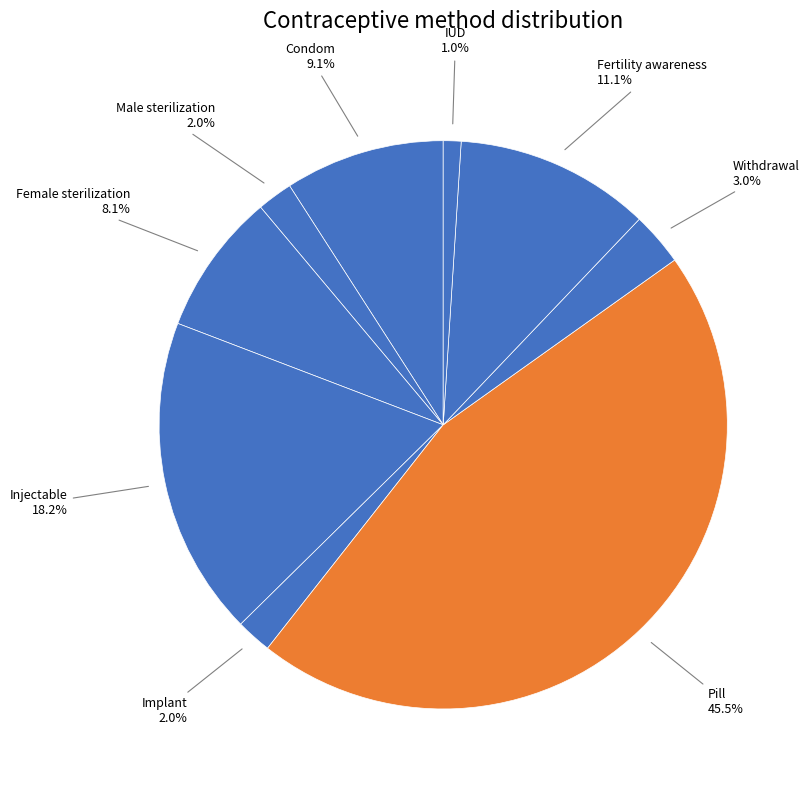

Is IUD the majority of the pie?

No